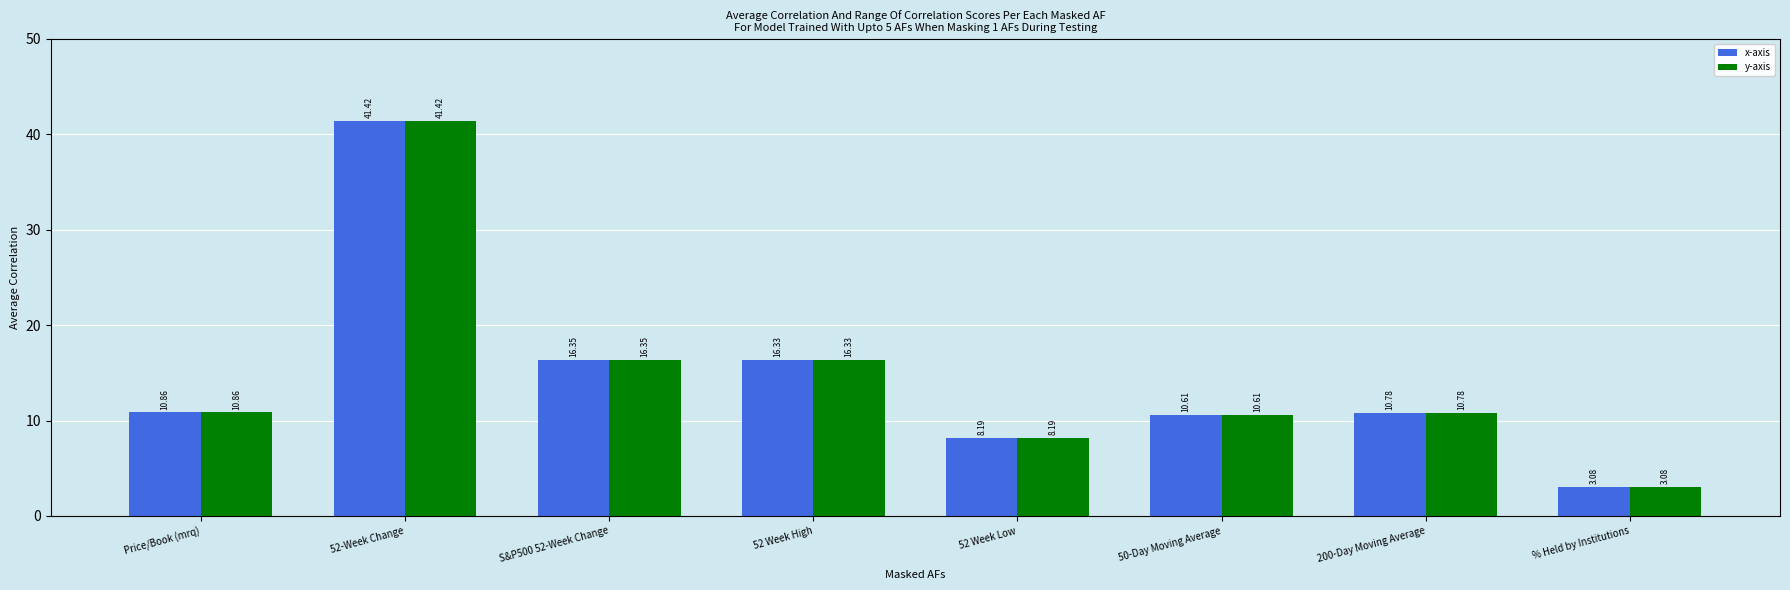

What is the label of the 2nd bar from the right?

200-Day Moving Average